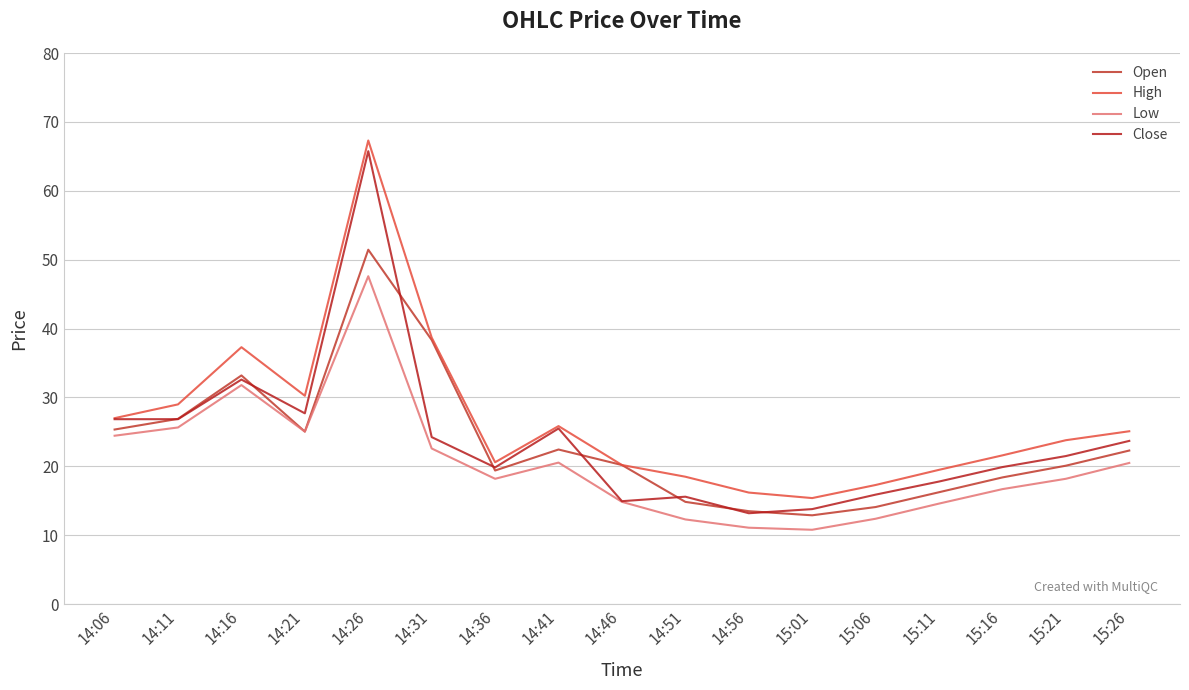

How many categories are shown in the chart?

17